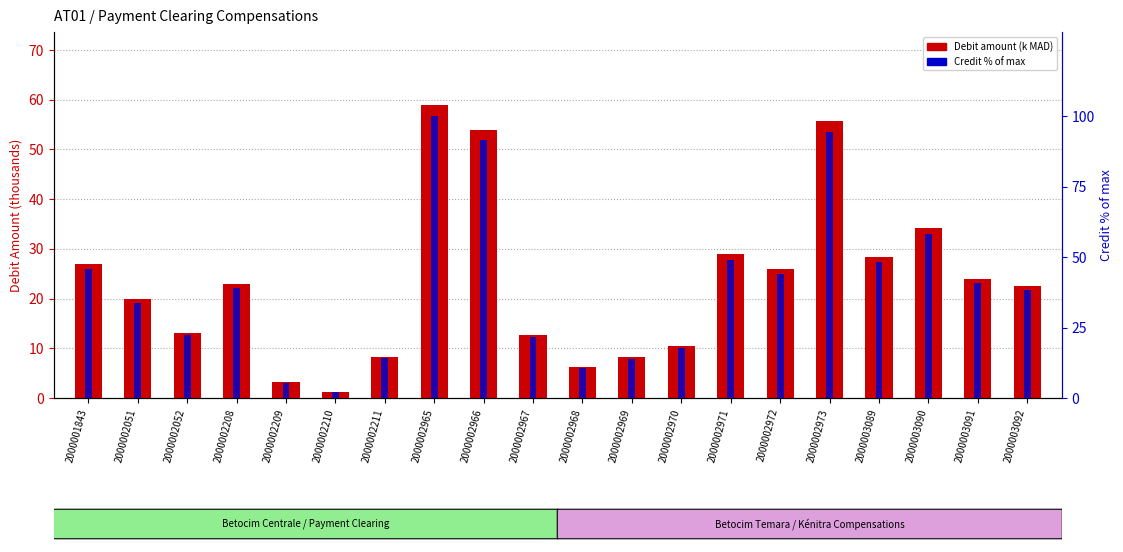

How many bars are there in total?

40